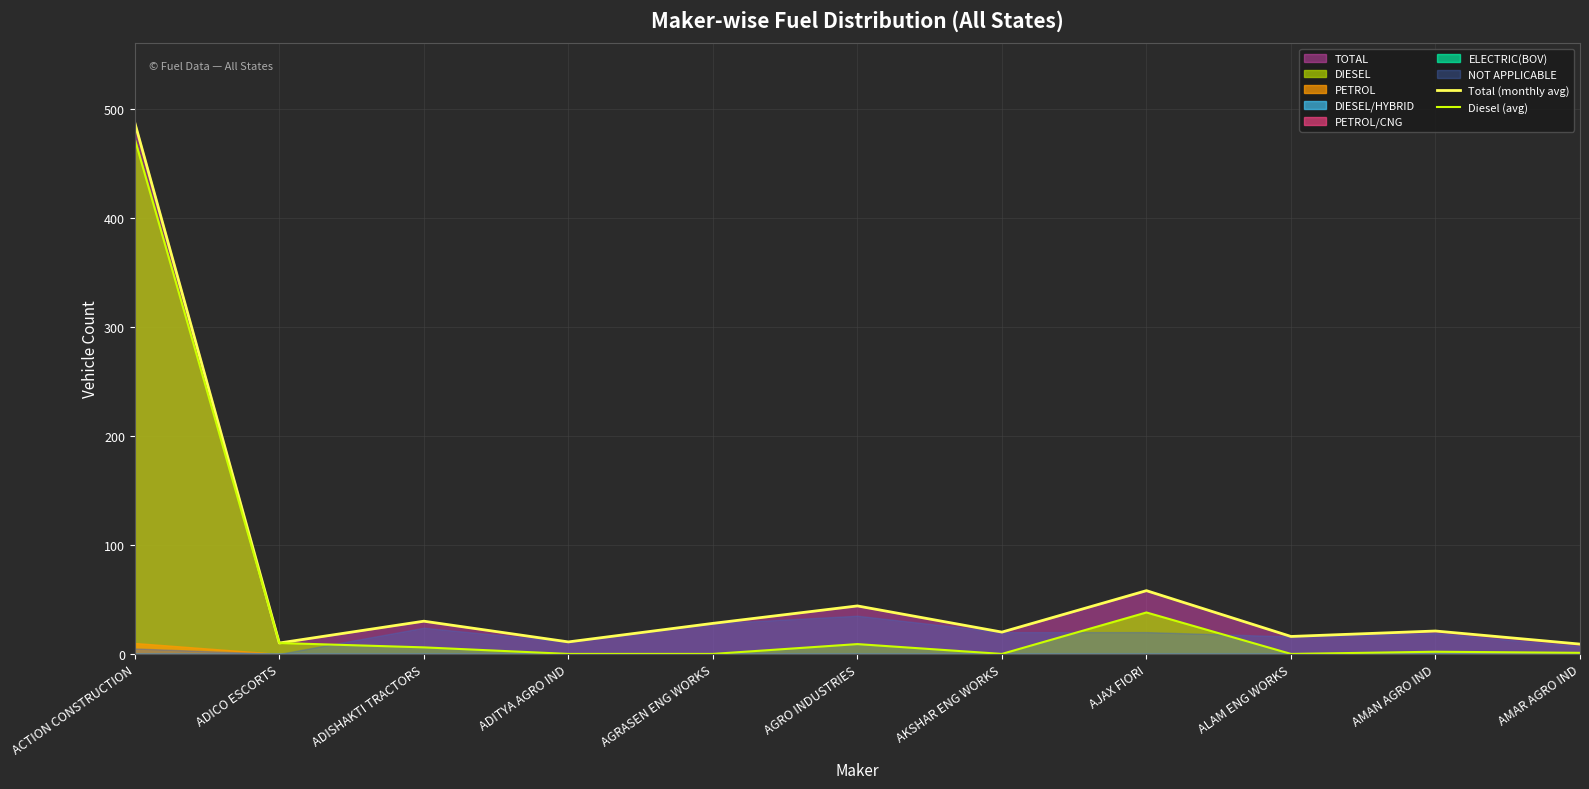

Which label corresponds to the smallest value in the chart?

ADITYA AGRO IND